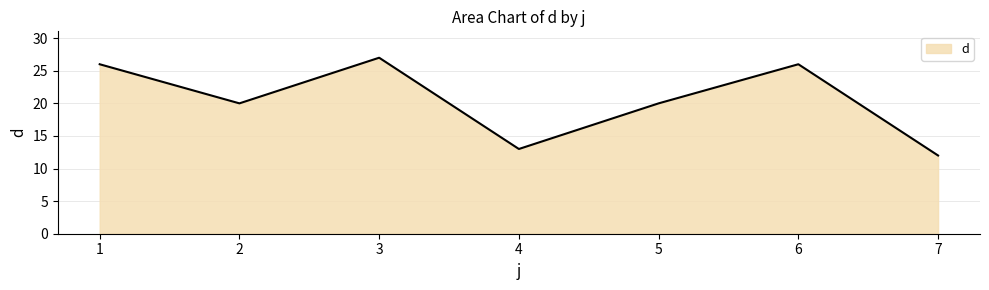

What is the ratio of the value at 1 to the value at 2?

1.3